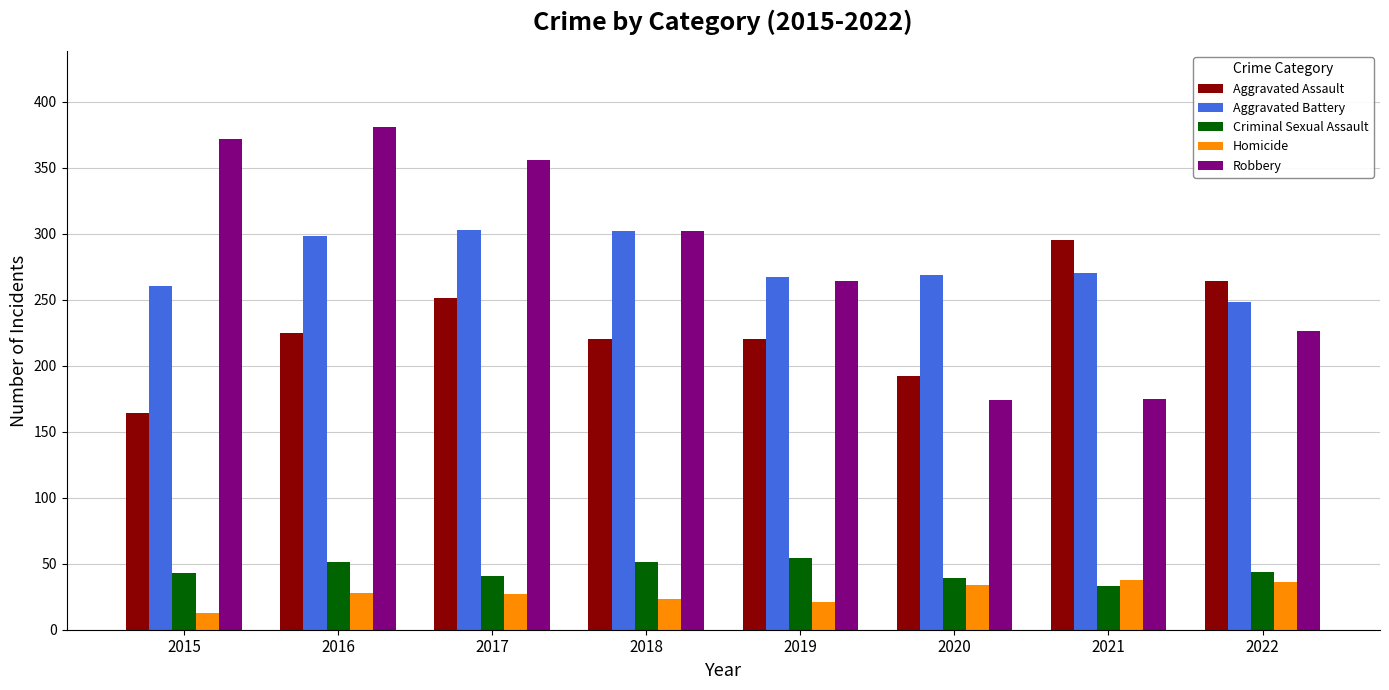

What is the total value across all series at 2021?

811